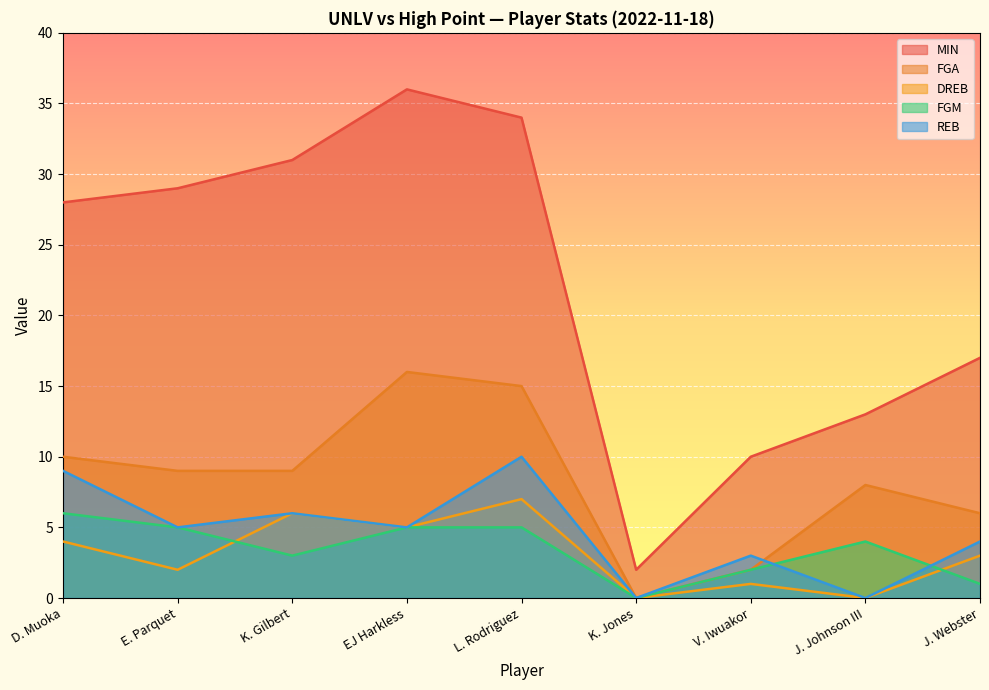

At how many categories does at least one series exceed 9?

8